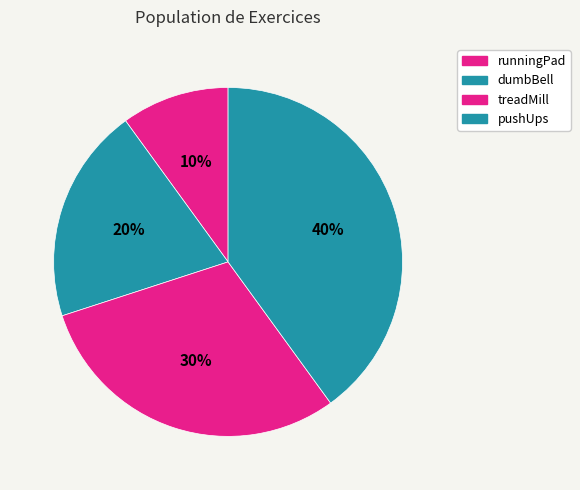

Count the number of slices in the pie.

4